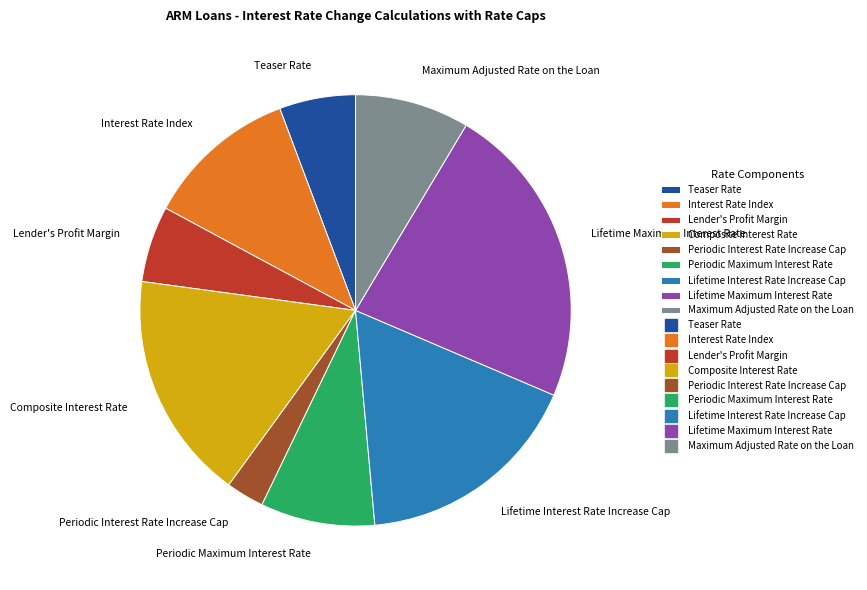

Which category has the smallest portion of the pie?

Periodic Interest Rate Increase Cap